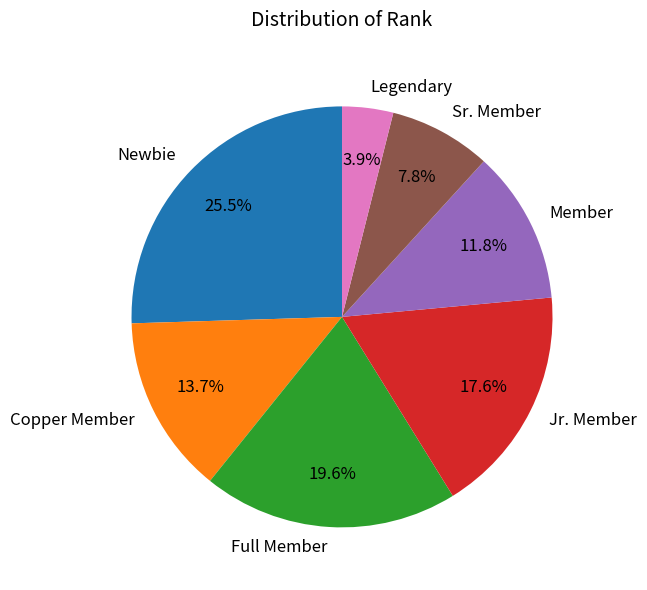

What percentage is the Copper Member slice, to the nearest percent?

14%